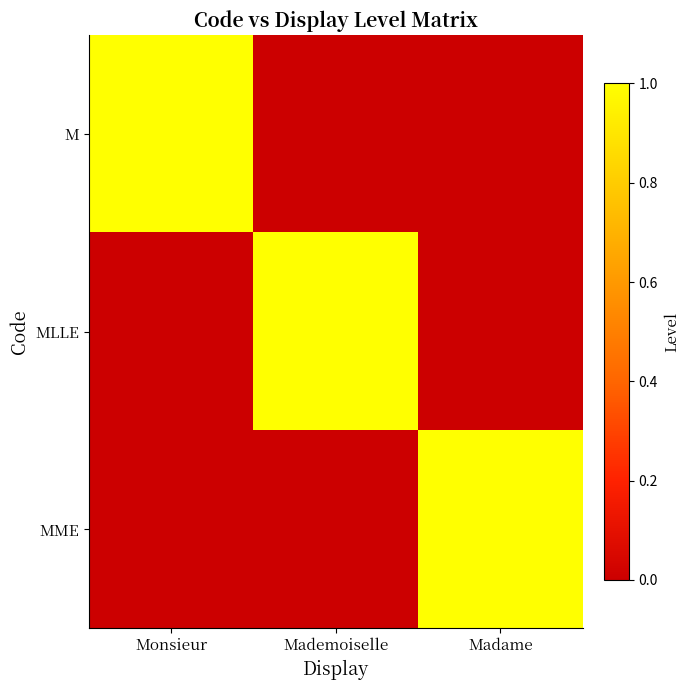

What is the difference between the highest and lowest values at Monsieur?

1